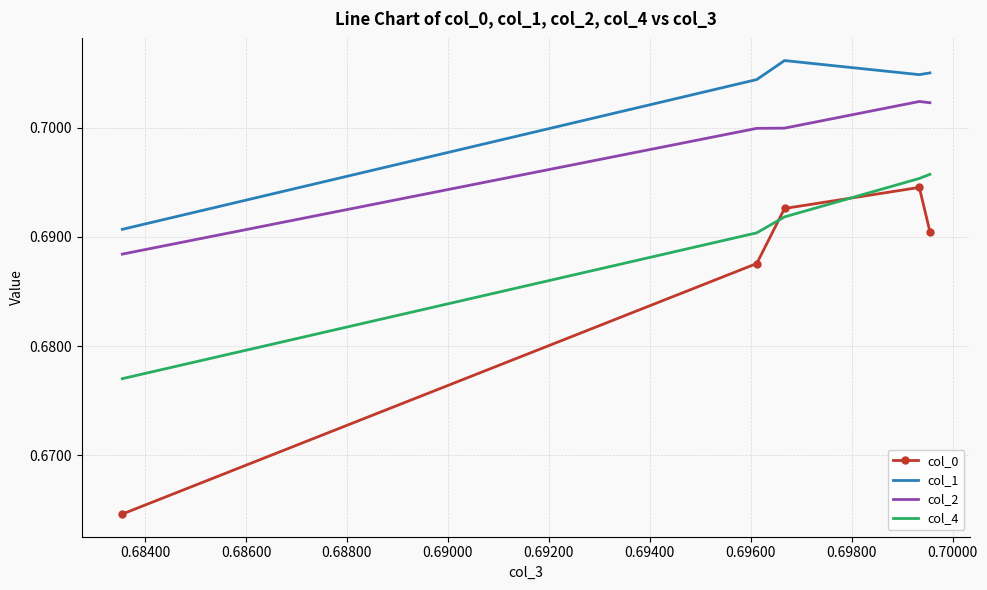

Rank the series by their average value, from lowest to highest.

col_0, col_4, col_2, col_1